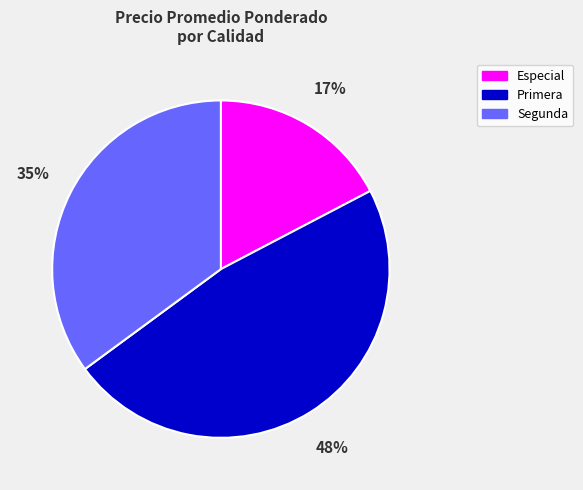

To the nearest percent, what is the average slice percentage?

33%